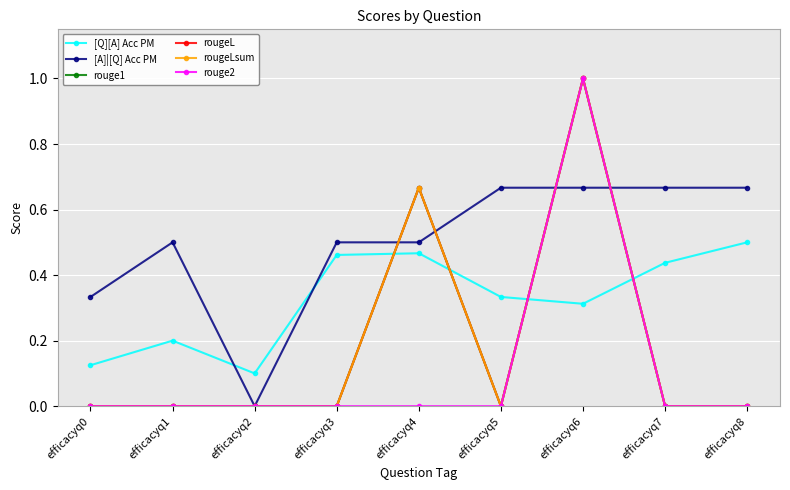

In rouge2, how many points are higher than both neighbors (excluding endpoints)?

1